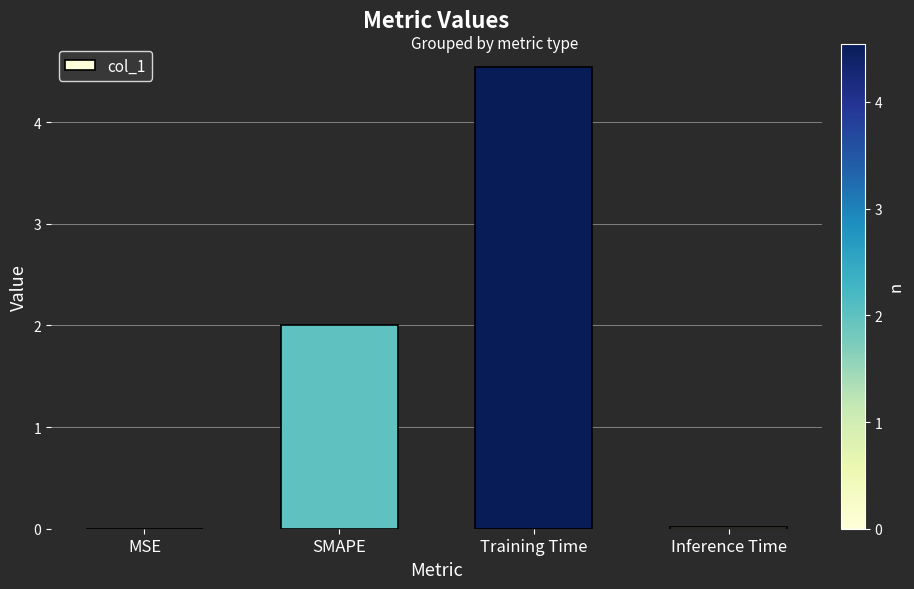

At which category does the chart reach its peak across all series?

Training Time